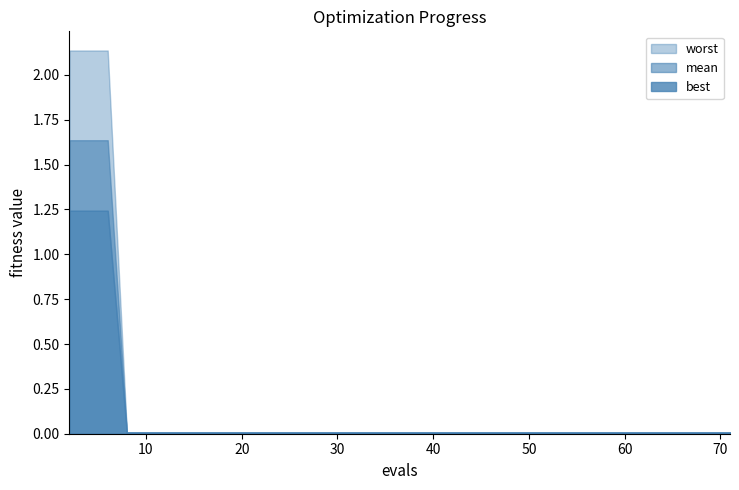

List the series in order of their peak value, highest first.

worst, mean, best